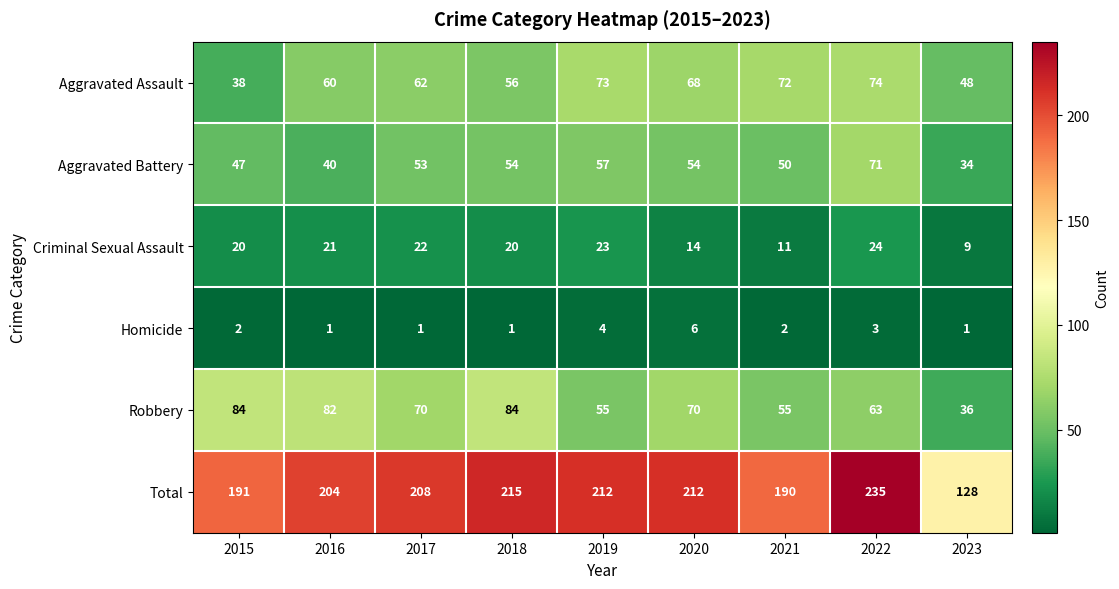

At 2016, list the series in order from smallest to largest.

Homicide, Criminal Sexual Assault, Aggravated Battery, Aggravated Assault, Robbery, Total